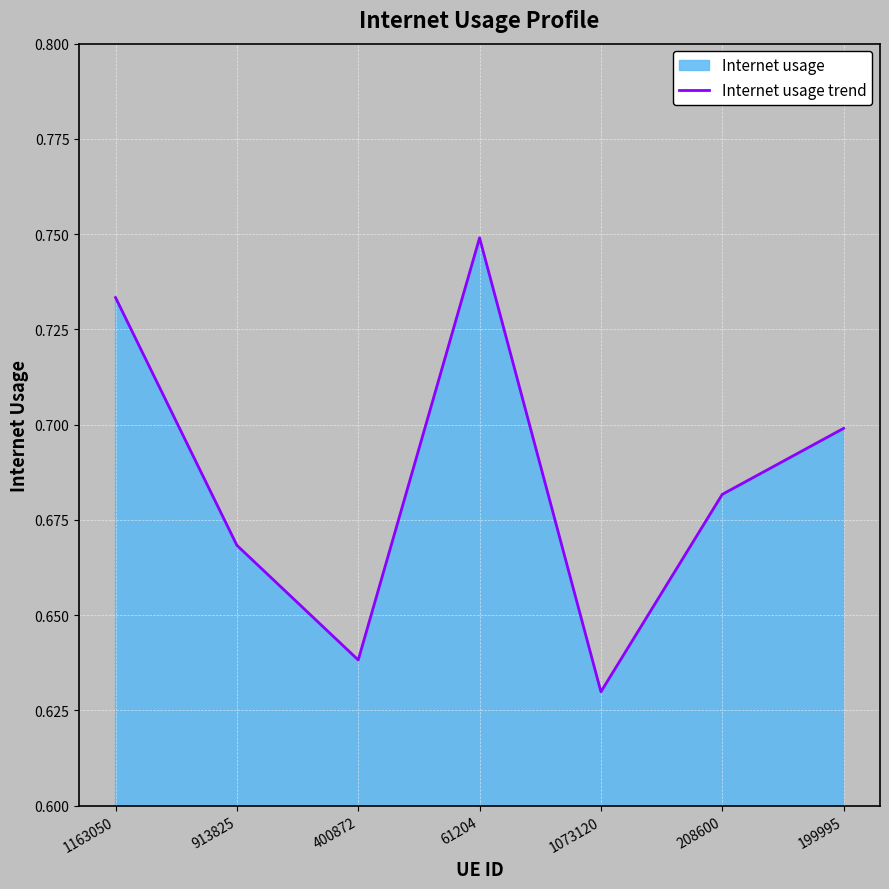

Rank the categories by value from highest to lowest.

61204, 1163050, 199995, 208600, 913825, 400872, 1073120